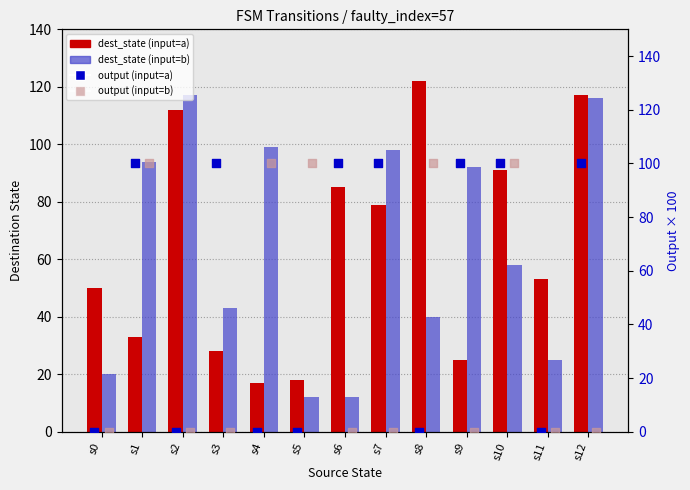

What are all the series names shown in the legend?

dest_state (input=a), dest_state (input=b), output (input=a), output (input=b)